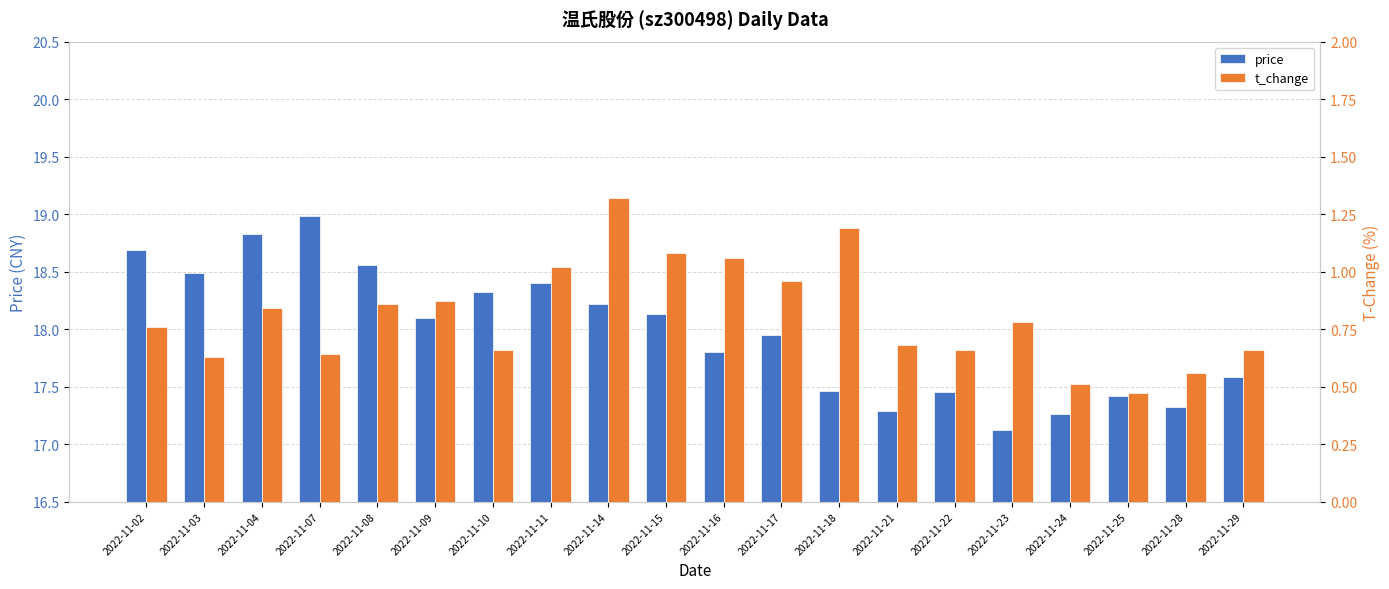

What is the difference between the maximum and minimum values in the t_change series?

0.9